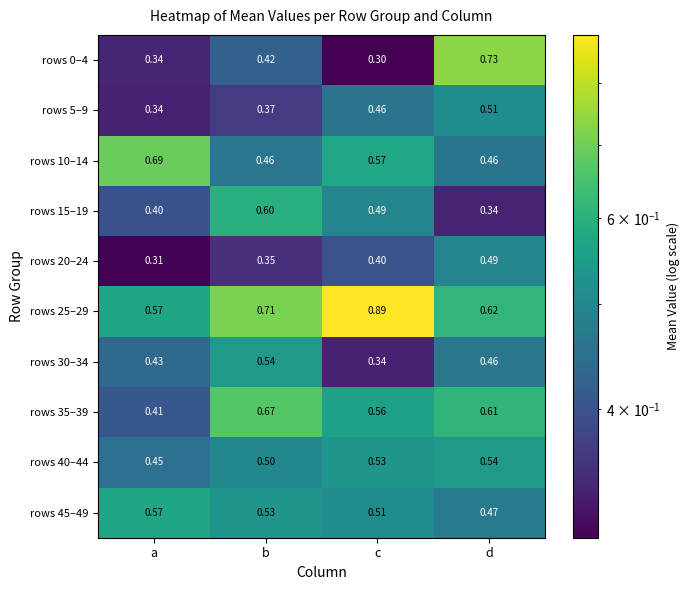

At which label does rows 0–4 reach its minimum?

c